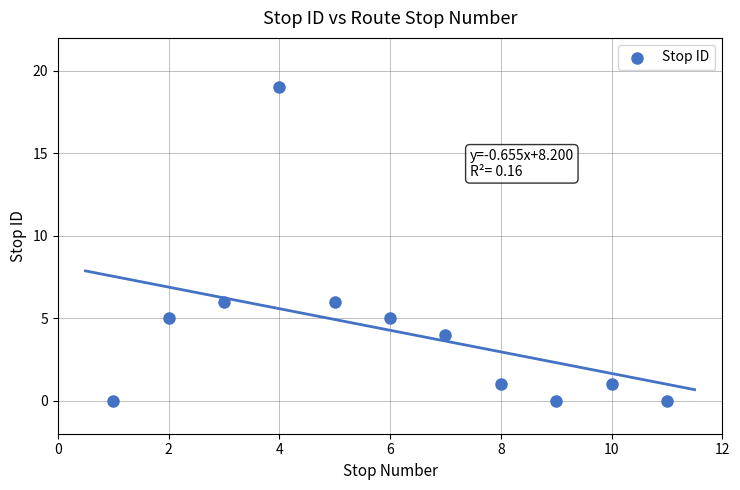

What is the average X value?

6